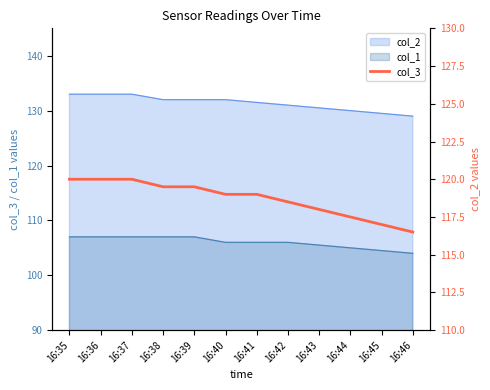

What is the value of the 10th point from the left?

117.5